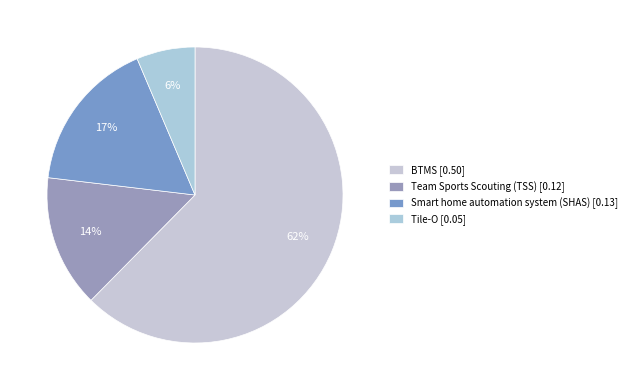

Does BTMS represent more than half of the total?

Yes